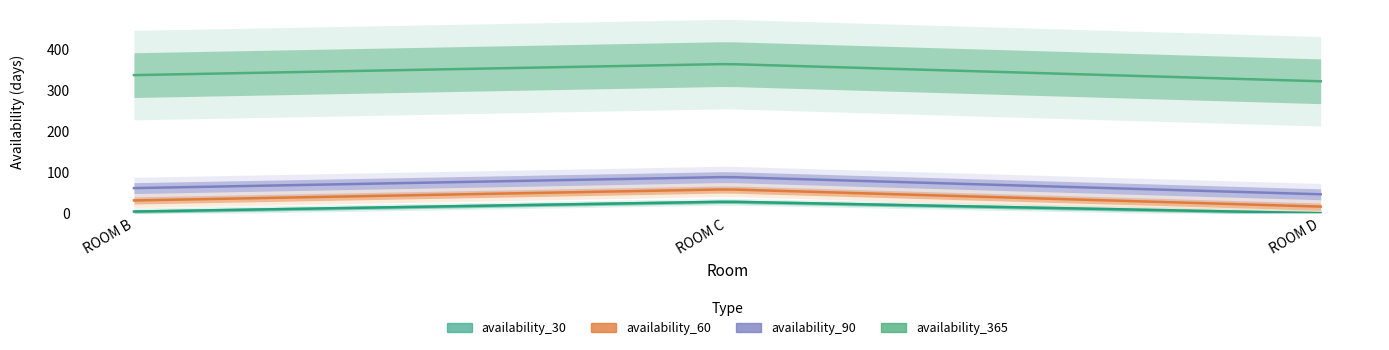

Does the chart display data point markers on the line(s)?

No